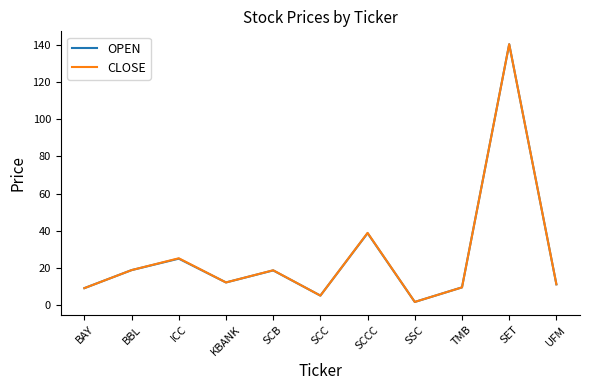

Between SSC and SET, which series saw the biggest shift?

OPEN